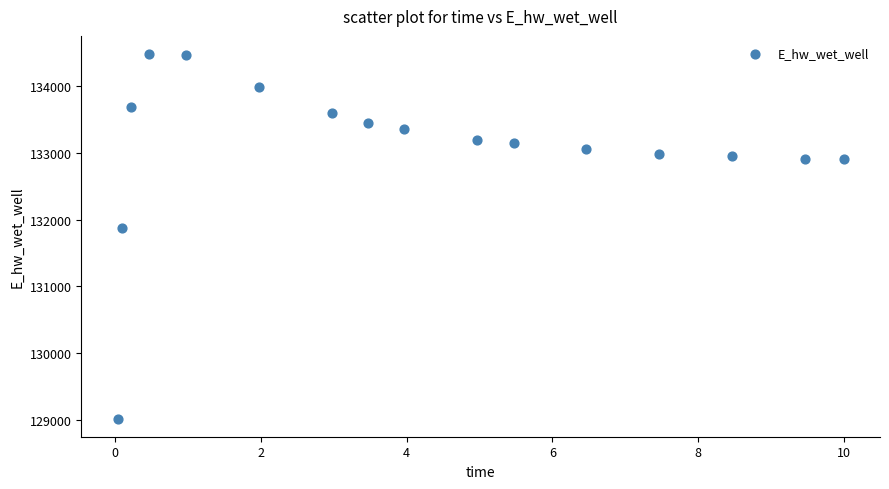

What is the range of Y values (max minus min)?

5466.1